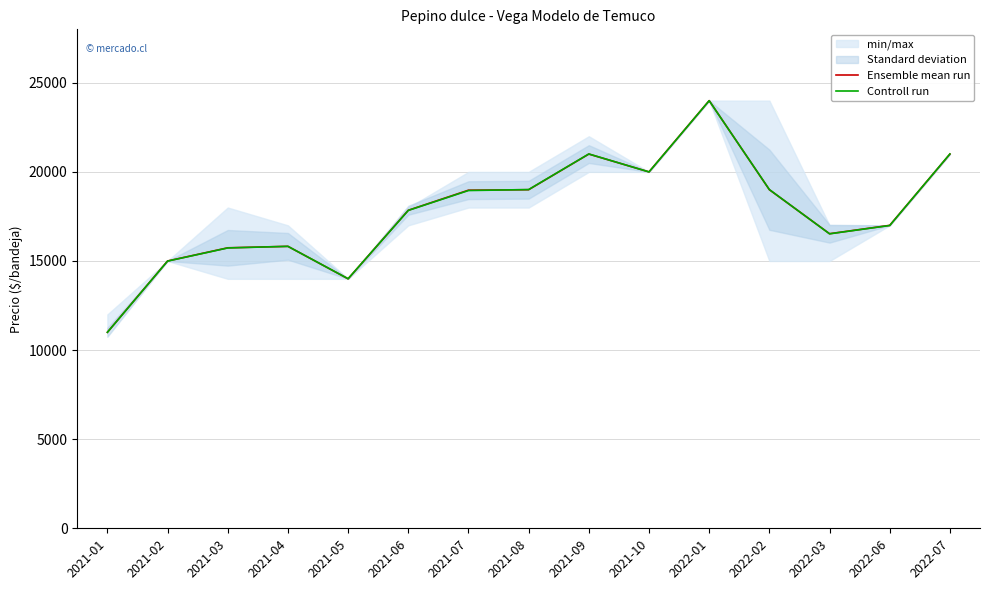

Where is the first local maximum for Ensemble mean run?

2021-04